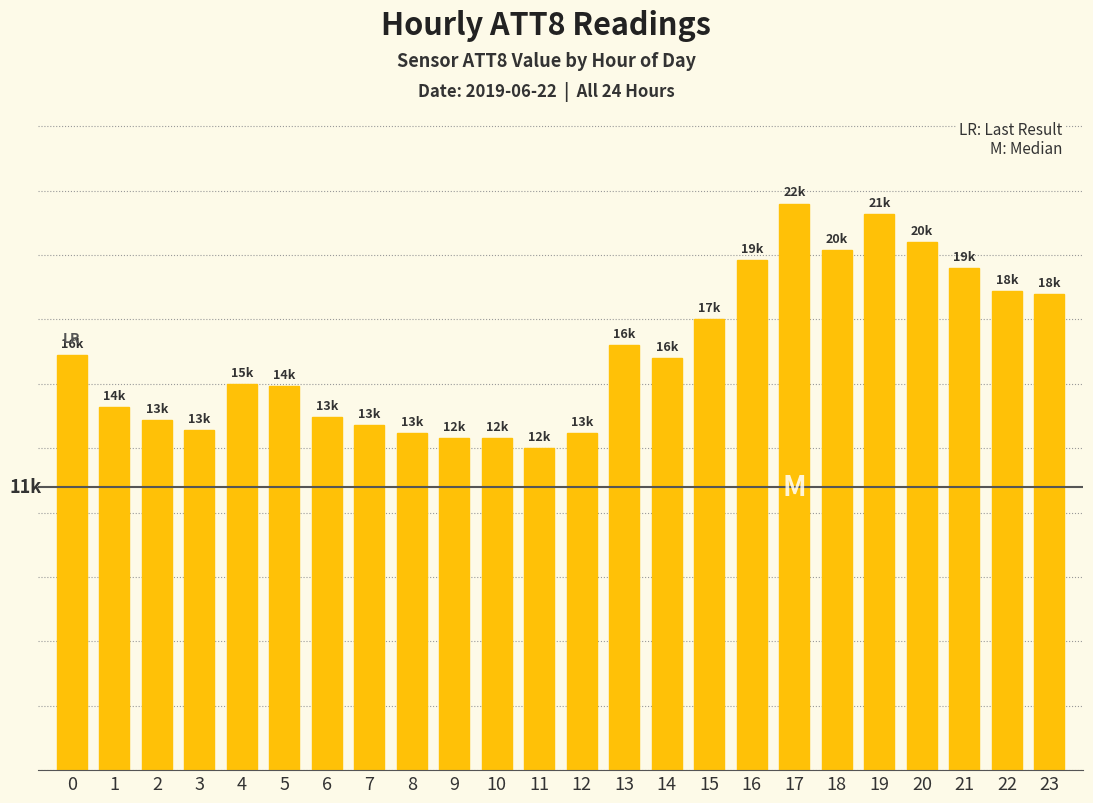

Reading left to right, extract all data points from this chart.

0=16100	1=14100	2=13600	3=13200	4=15000	5=14900	6=13700	7=13400	8=13100	9=12900	10=12900	11=12500	12=13100	13=16500	14=16000	15=17500	16=19800	17=22000	18=20200	19=21600	20=20500	21=19500	22=18600	23=18500